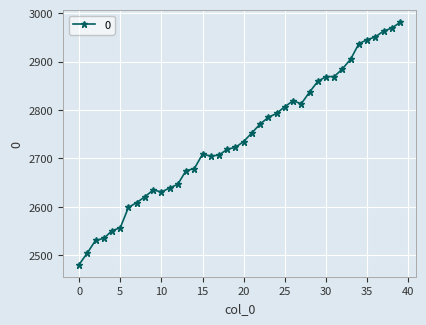

What is the greatest value displayed?

2981